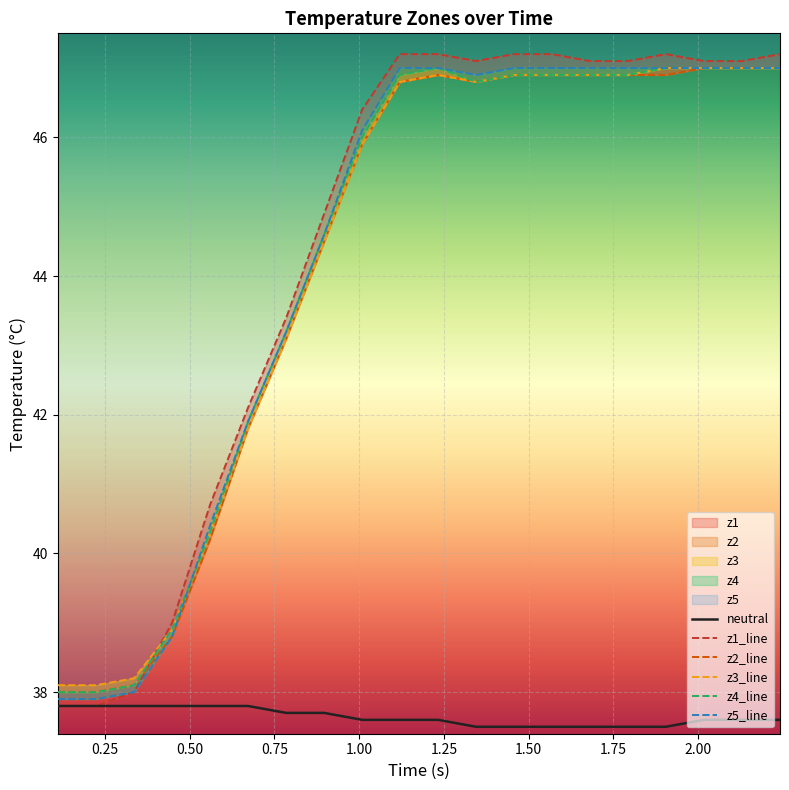

Reading left to right, list all the values displayed in this chart.

neutral: 37.8	37.8	37.8	37.8	37.8	37.8	37.7	37.7	37.6	37.6	37.6	37.5	37.5	37.5	37.5	37.5	37.5	37.6	37.6	37.6
z1_line: 37.8	37.8	38.0	39.0	40.7	42.1	43.4	44.9	46.4	47.2	47.2	47.1	47.2	47.2	47.1	47.1	47.2	47.1	47.1	47.2
z2_line: 38.0	38.0	38.1	38.8	40.2	41.8	43.1	44.5	45.9	46.8	46.9	46.8	46.9	46.9	46.9	46.9	46.9	47.0	47.0	47.0
z3_line: 38.1	38.1	38.2	38.9	40.3	41.8	43.1	44.5	45.9	46.8	46.9	46.8	46.9	46.9	46.9	46.9	47.0	47.0	47.0	47.0
z4_line: 38.0	38.0	38.1	38.9	40.3	41.9	43.2	44.6	46.0	46.9	47.0	46.8	46.9	46.9	46.9	46.9	47.0	47.0	47.0	47.0
z5_line: 37.9	37.9	38.0	38.8	40.4	41.9	43.2	44.6	46.1	47.0	47.0	46.9	47.0	47.0	47.0	47.0	47.0	47.0	47.0	47.0